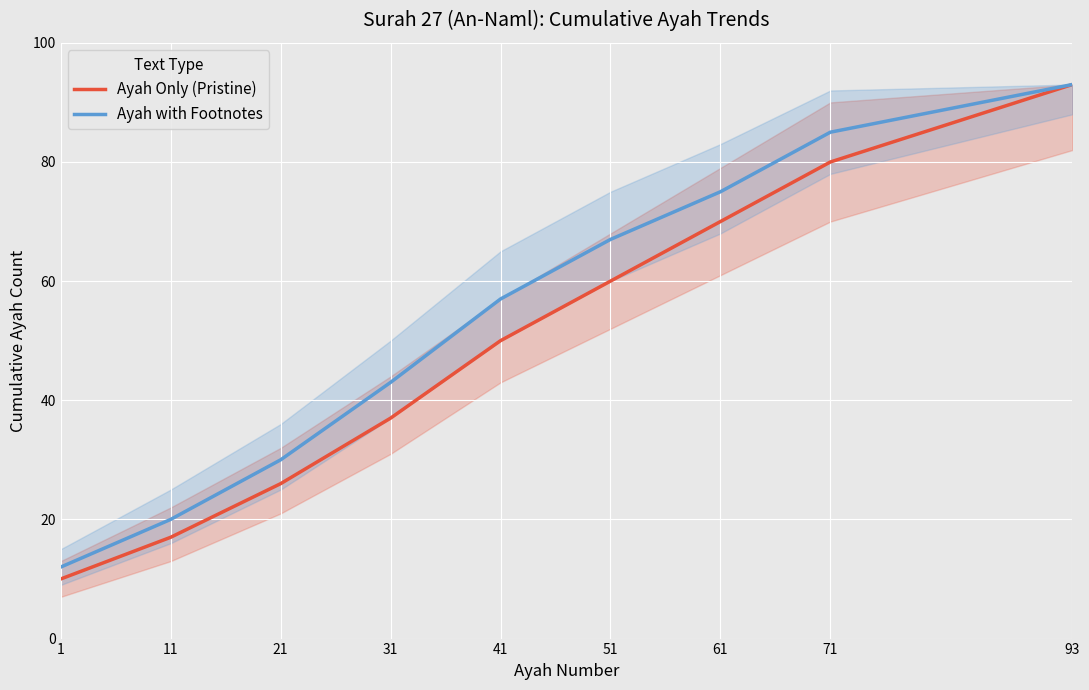

List the series in order of their overall mean, highest first.

Ayah with Footnotes, Ayah Only (Pristine)